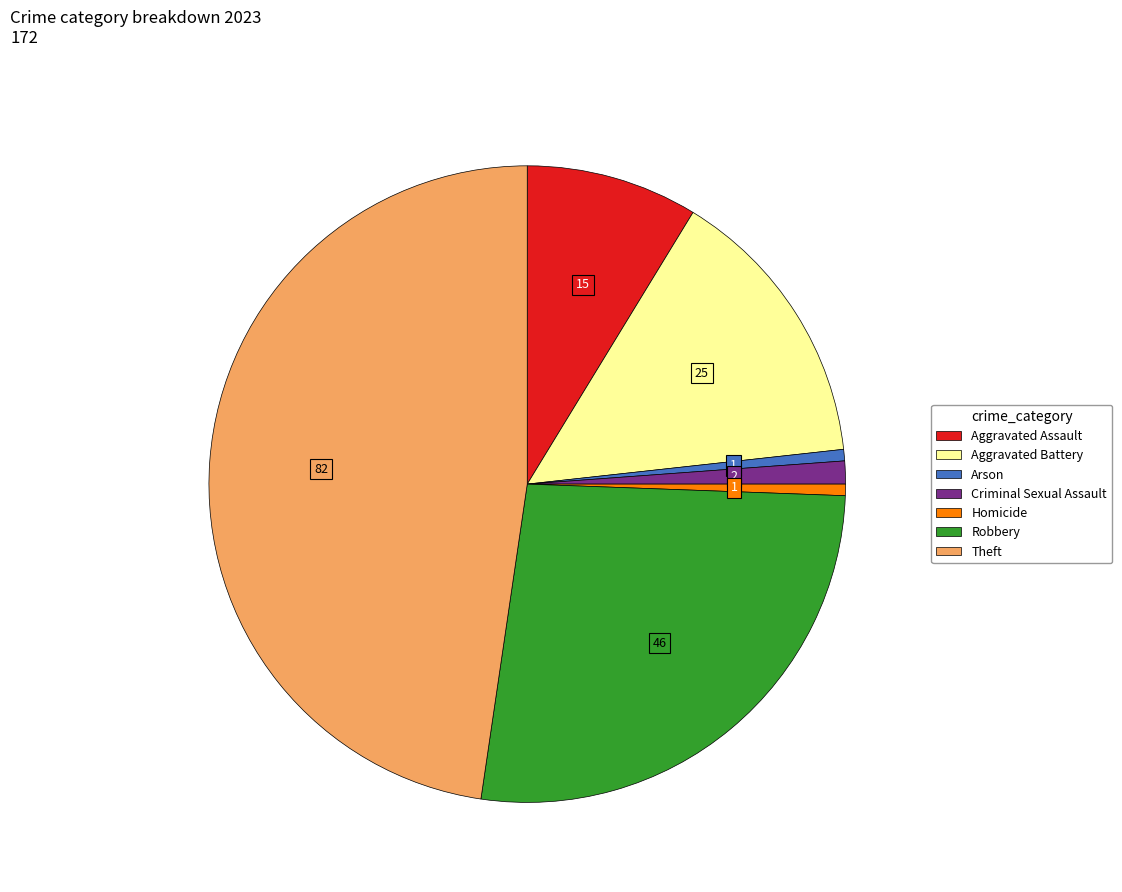

Approximately how many times larger is the value at Theft compared to Criminal Sexual Assault?

41.0